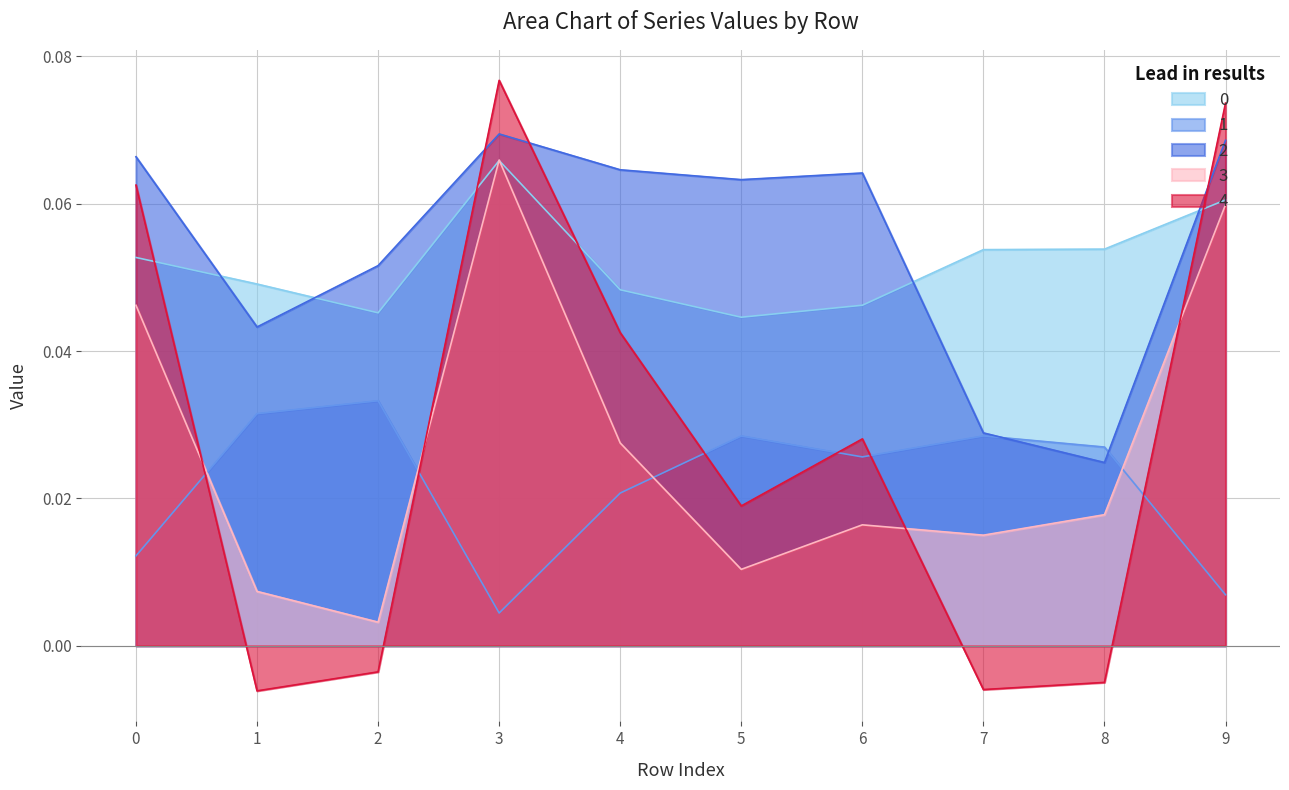

List the labels in order of 0 value, smallest first.

5, 2, 6, 4, 1, 0, 7, 8, 9, 3